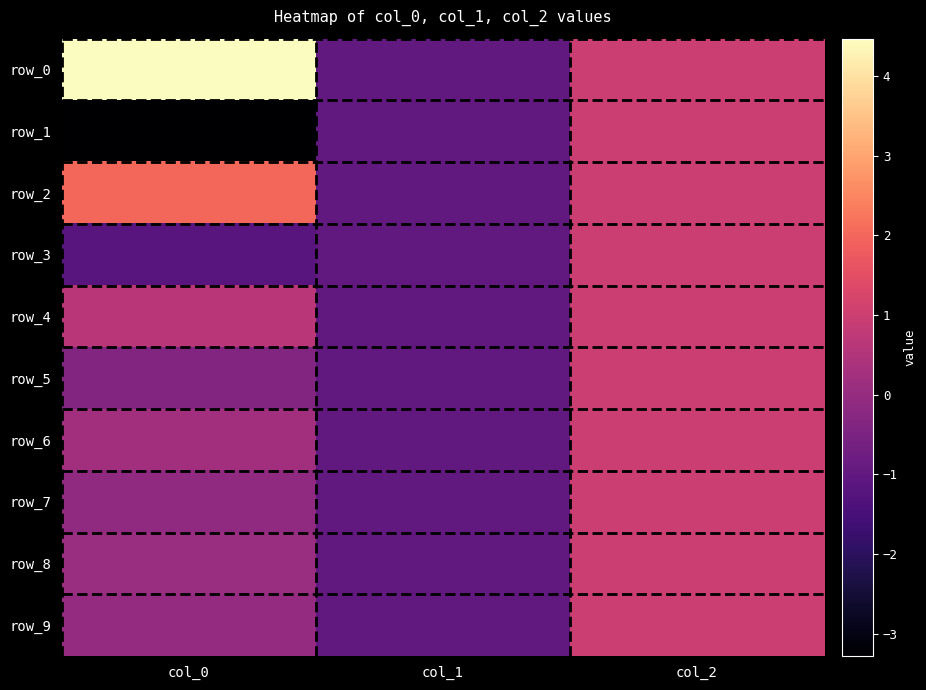

Which series has the widest spread of values?

row_0